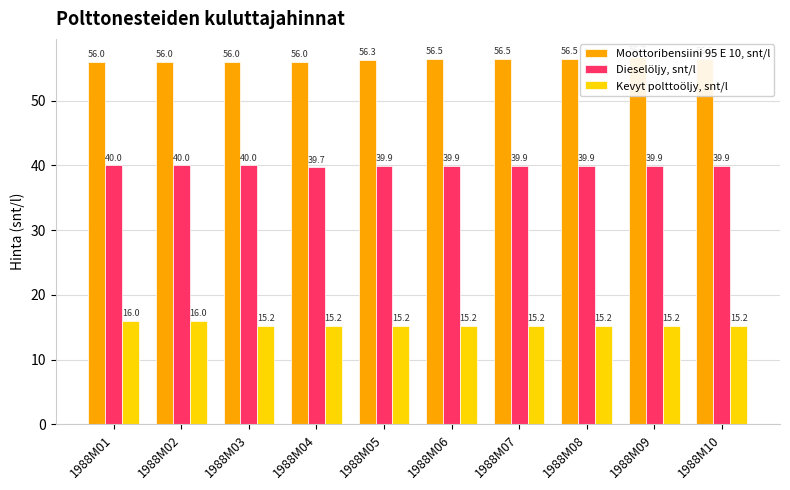

Which series changed the most between 1988M05 and 1988M08?

Moottoribensiini 95 E 10, snt/l